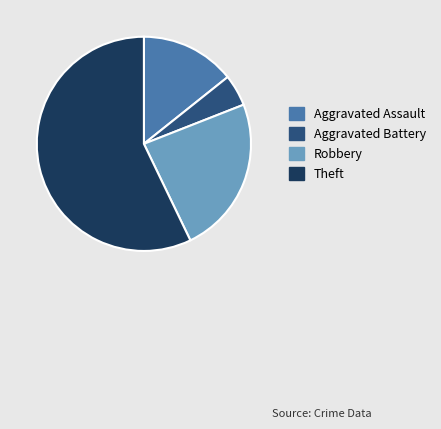

Count the number of slices in the pie.

4